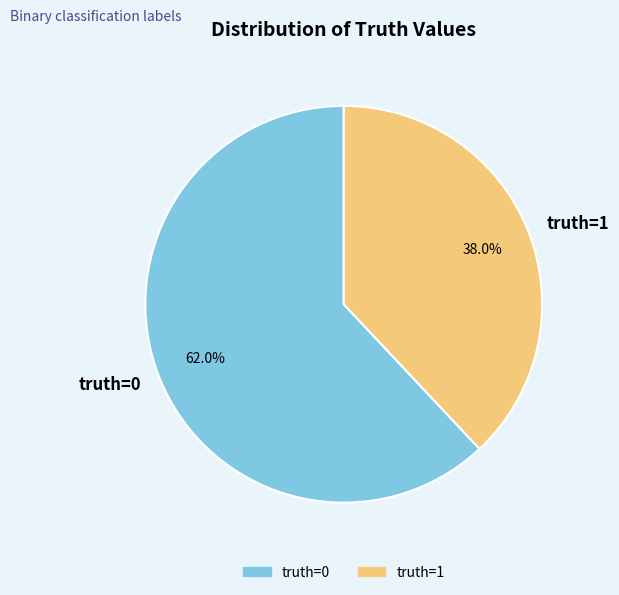

What percentage do truth=0 and truth=1 together represent?

100.0%